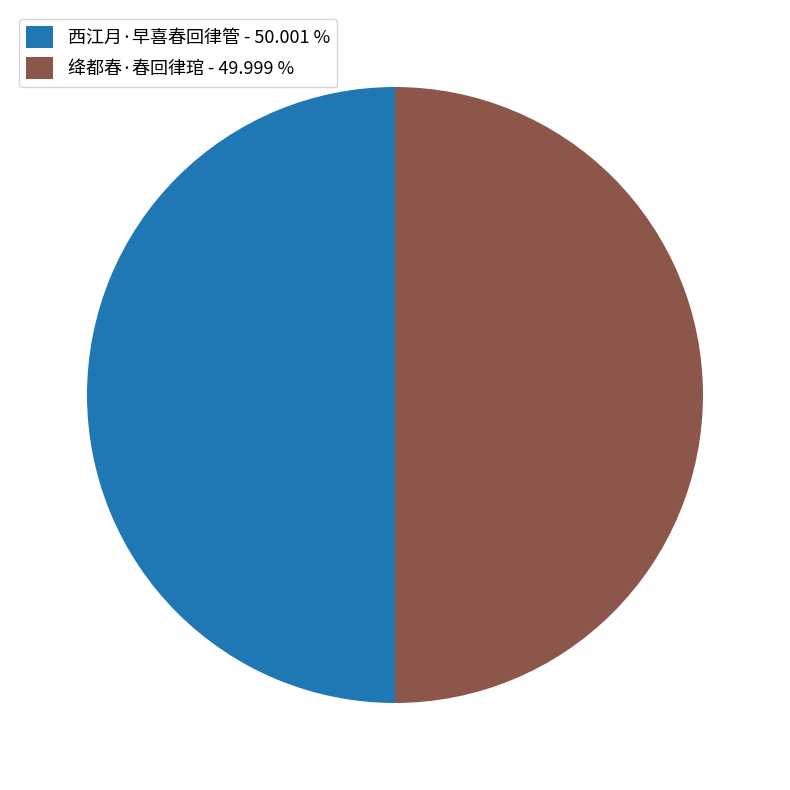

Do 绛都春·春回律琯 - 49.999 % and 西江月·早喜春回律管 - 50.001 % together represent more than half of the pie?

Yes